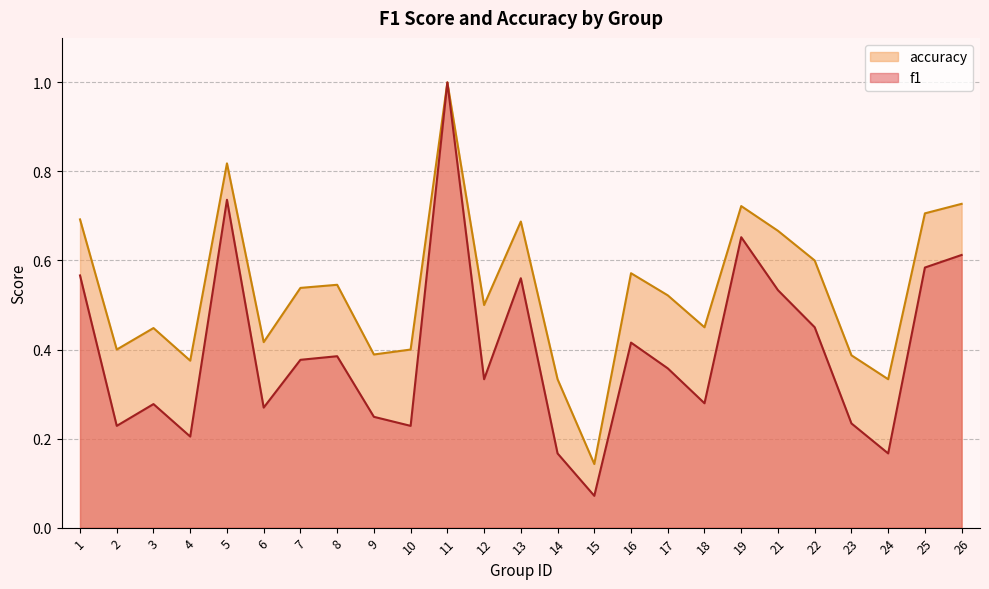

Between 4 and 14, which is larger?

4